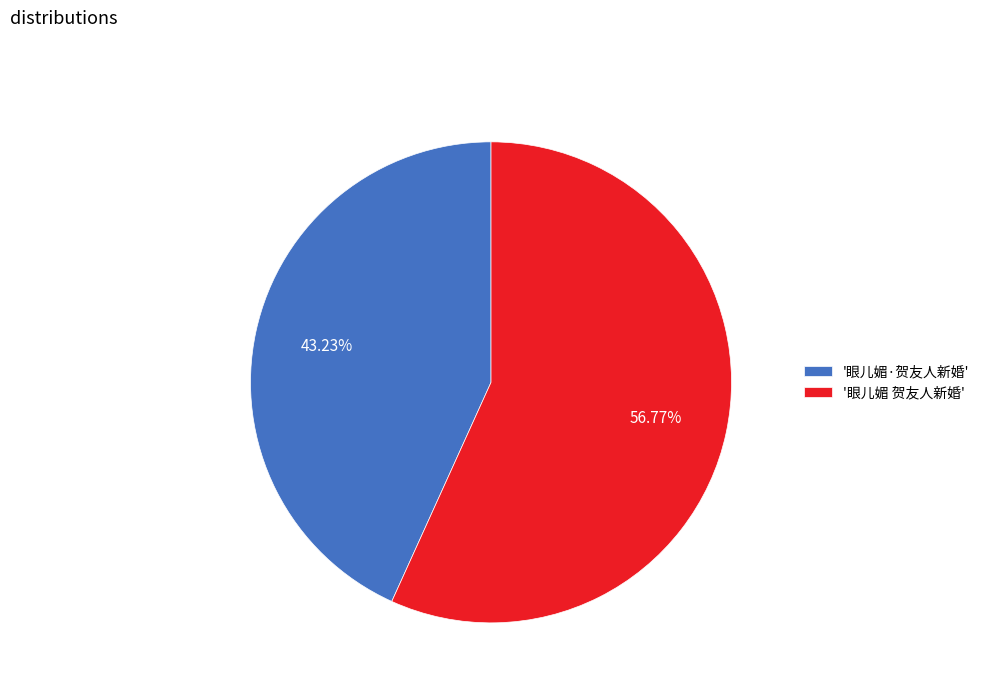

Is there a majority slice in this chart?

Yes